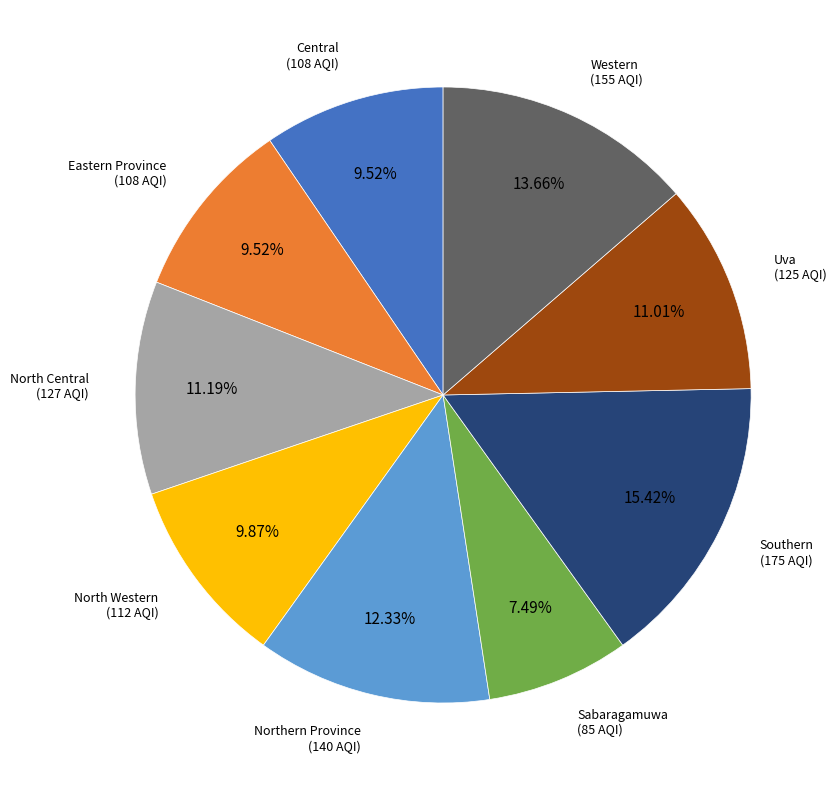

Which category has the smallest portion of the pie?

Sabaragamuwa